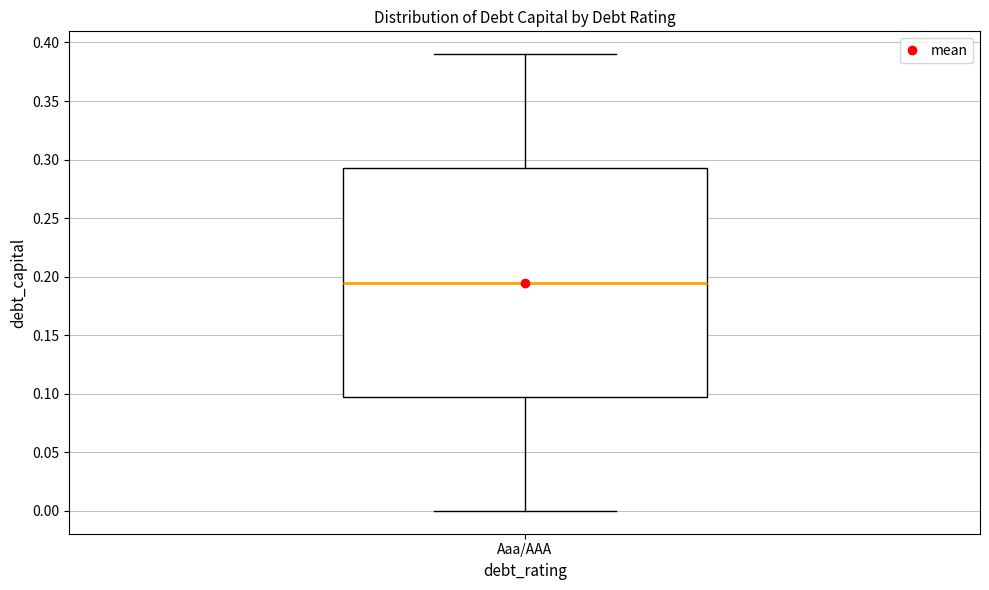

Read this box plot against the y-axis: the position of the median line, the range covered by the box, and the ends of both whiskers. The values are not printed on the chart, so give them approximately, as read against the axis.

median 0.195, box 0.100 to 0.295, whiskers 0.000 to 0.390